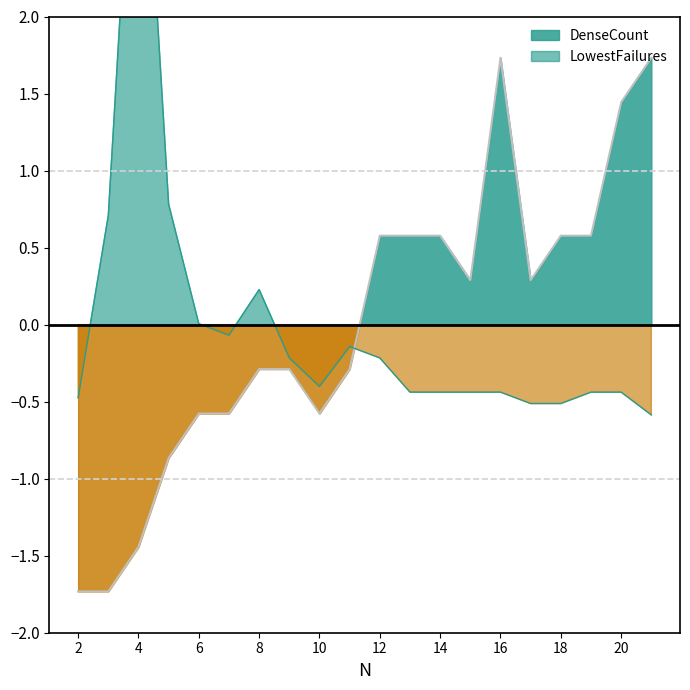

What are all the series names shown in the legend?

DenseCount, LowestFailures